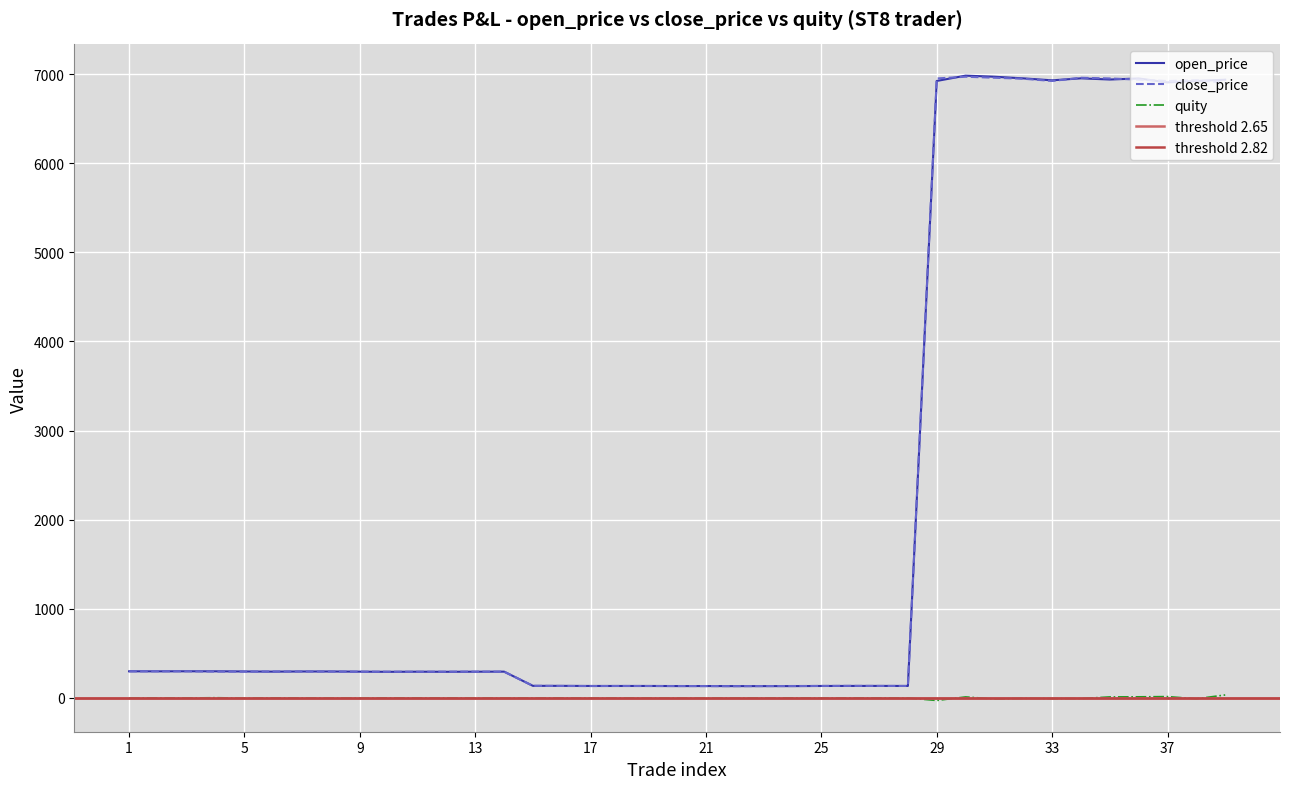

Which series changed the most between 25 and 34?

close_price